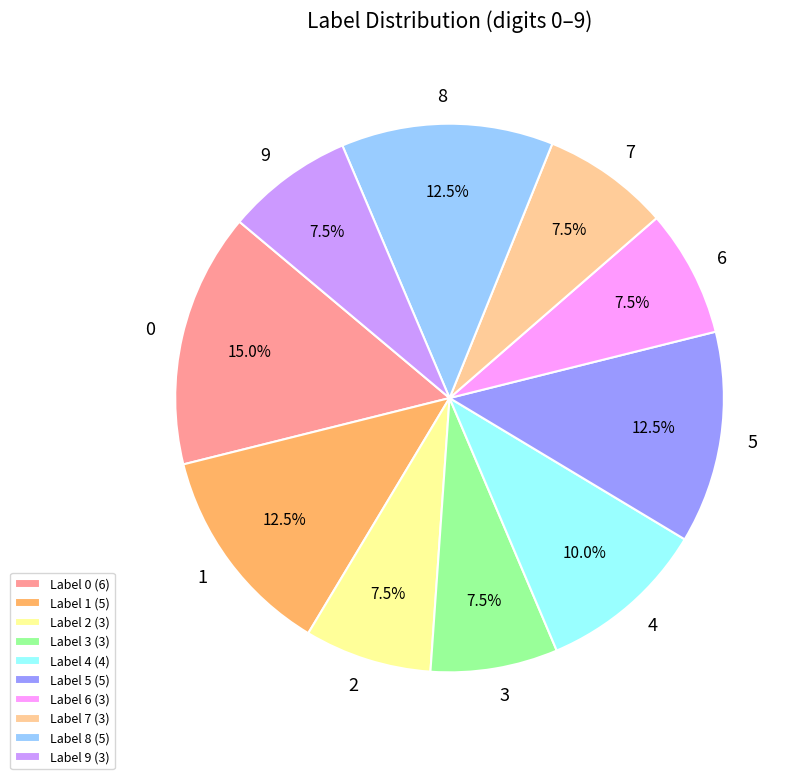

How many segments does this pie chart have?

10